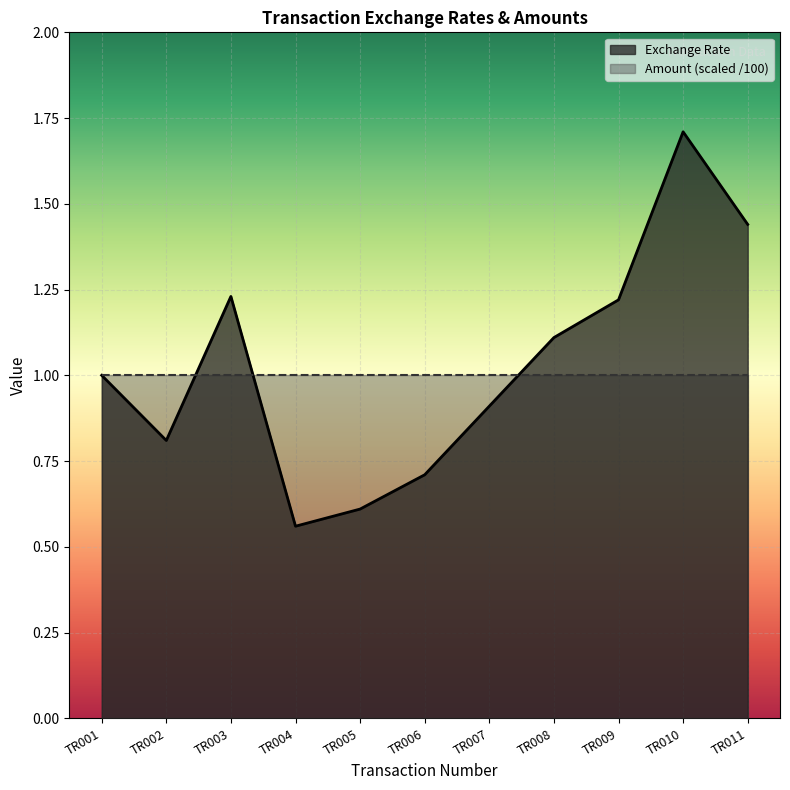

What is the difference between the maximum and minimum values?

1.1